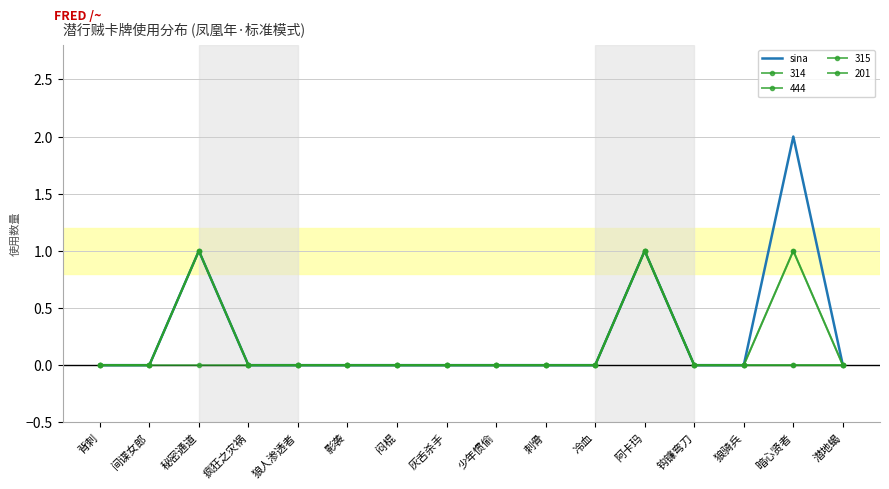

What is the greatest value displayed?

2